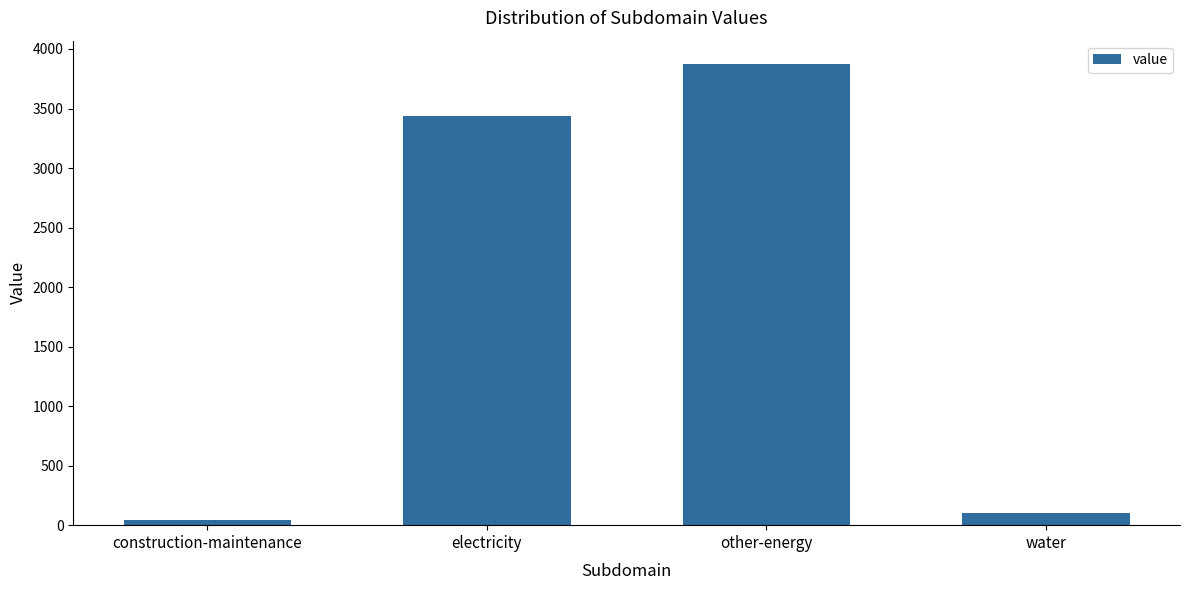

What is the value of the 4th bar from the left?

103.6